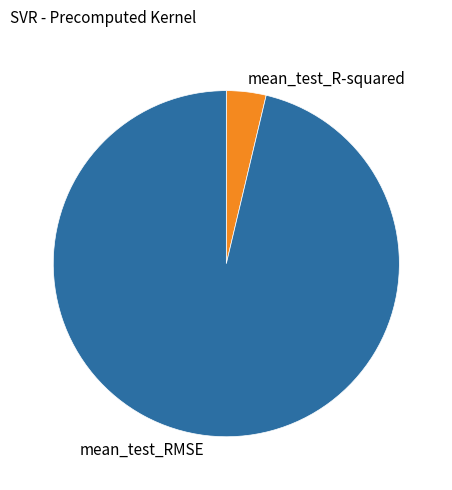

True or false: mean_test_RMSE accounts for 82% of the total.

False